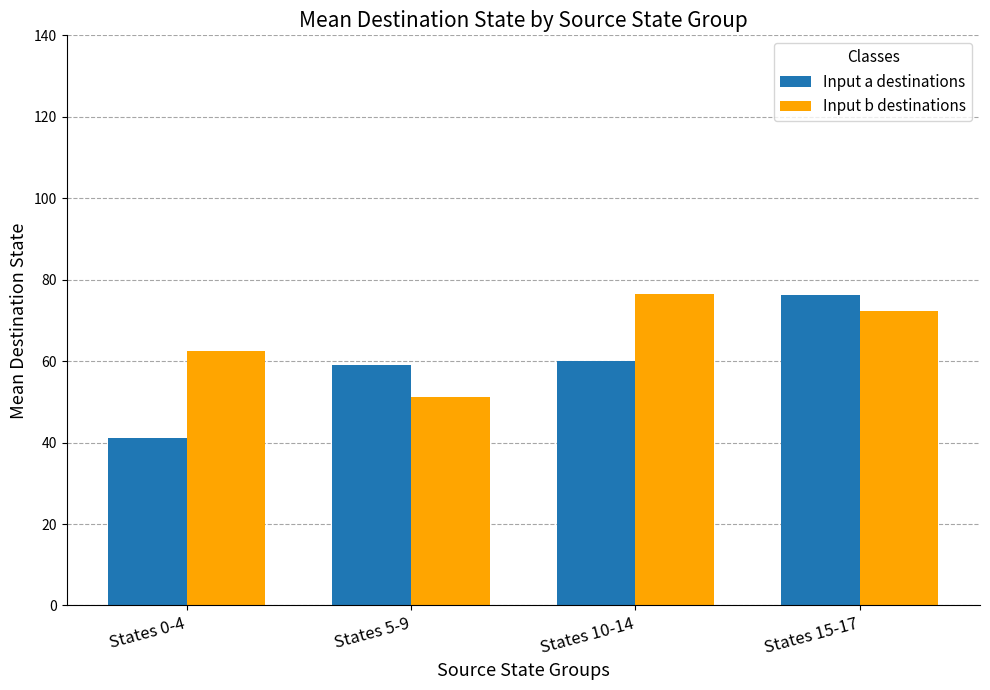

Reading right to left, what are all the values shown in this chart?

Input a destinations: States 15-17=76.3	States 10-14=60.0	States 5-9=59.0	States 0-4=41.2
Input b destinations: States 15-17=72.3	States 10-14=76.4	States 5-9=51.2	States 0-4=62.4